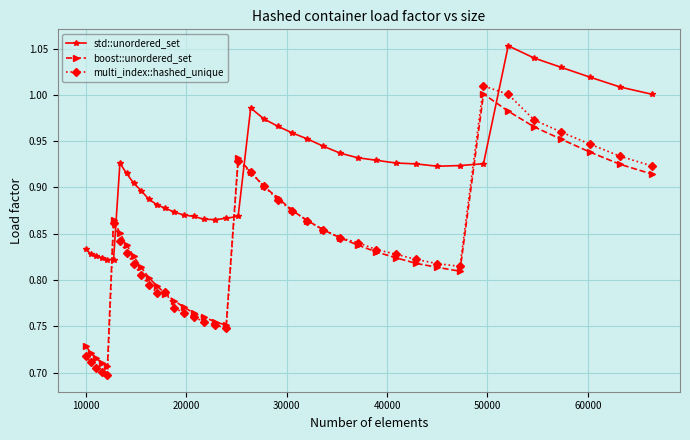

How many distinct data groups are displayed?

3